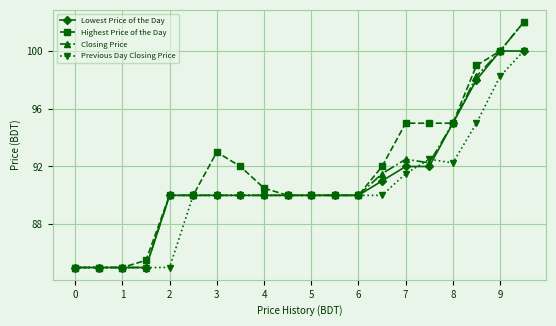

At how many categories does at least one series exceed 87?

16